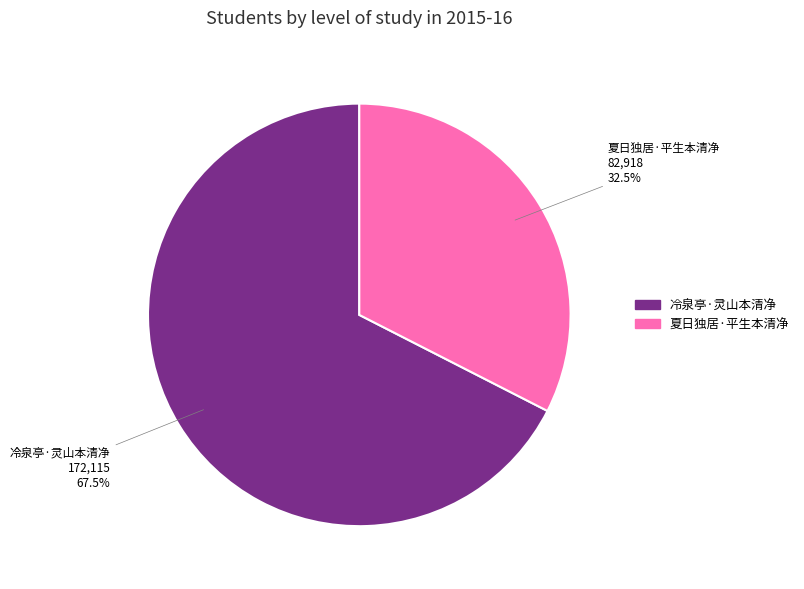

To the nearest percent, what is the difference between the 冷泉亭·灵山本清净 and 夏日独居·平生本清净 slice percentages?

35%